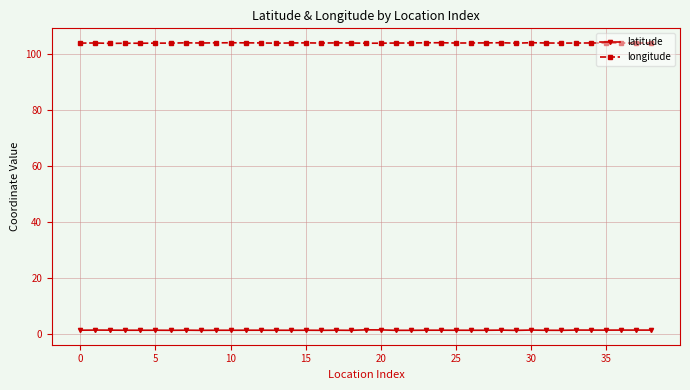

True or false: latitude has more than 1 points higher than both neighbors.

True